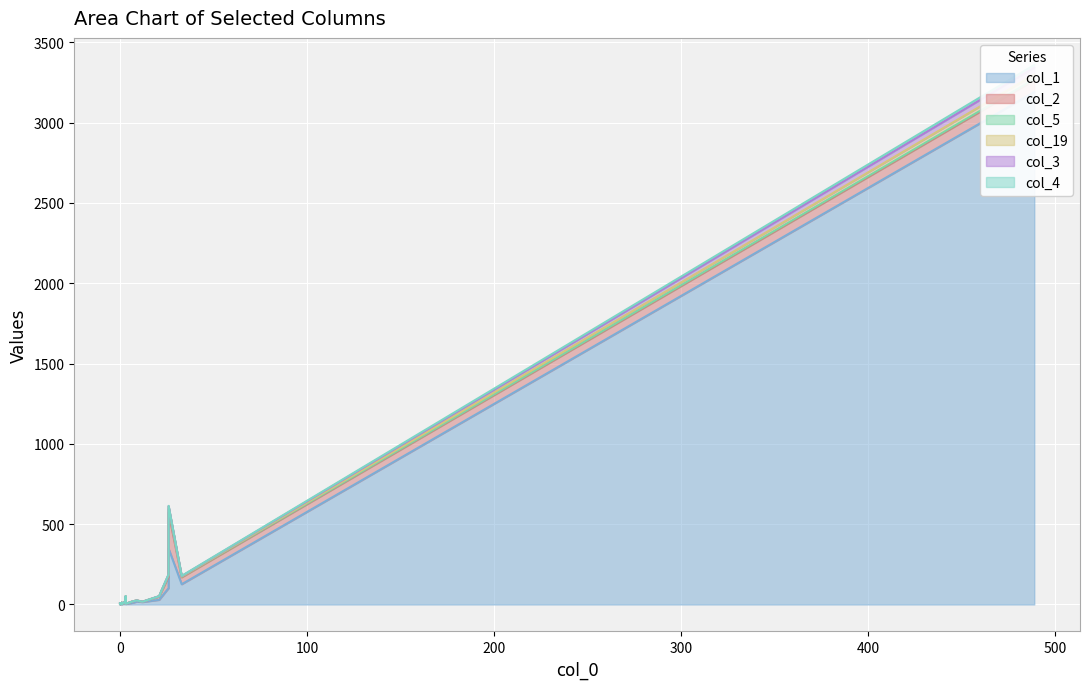

Is the value of col_3 at 9 greater than the value of col_1 at 15?

No